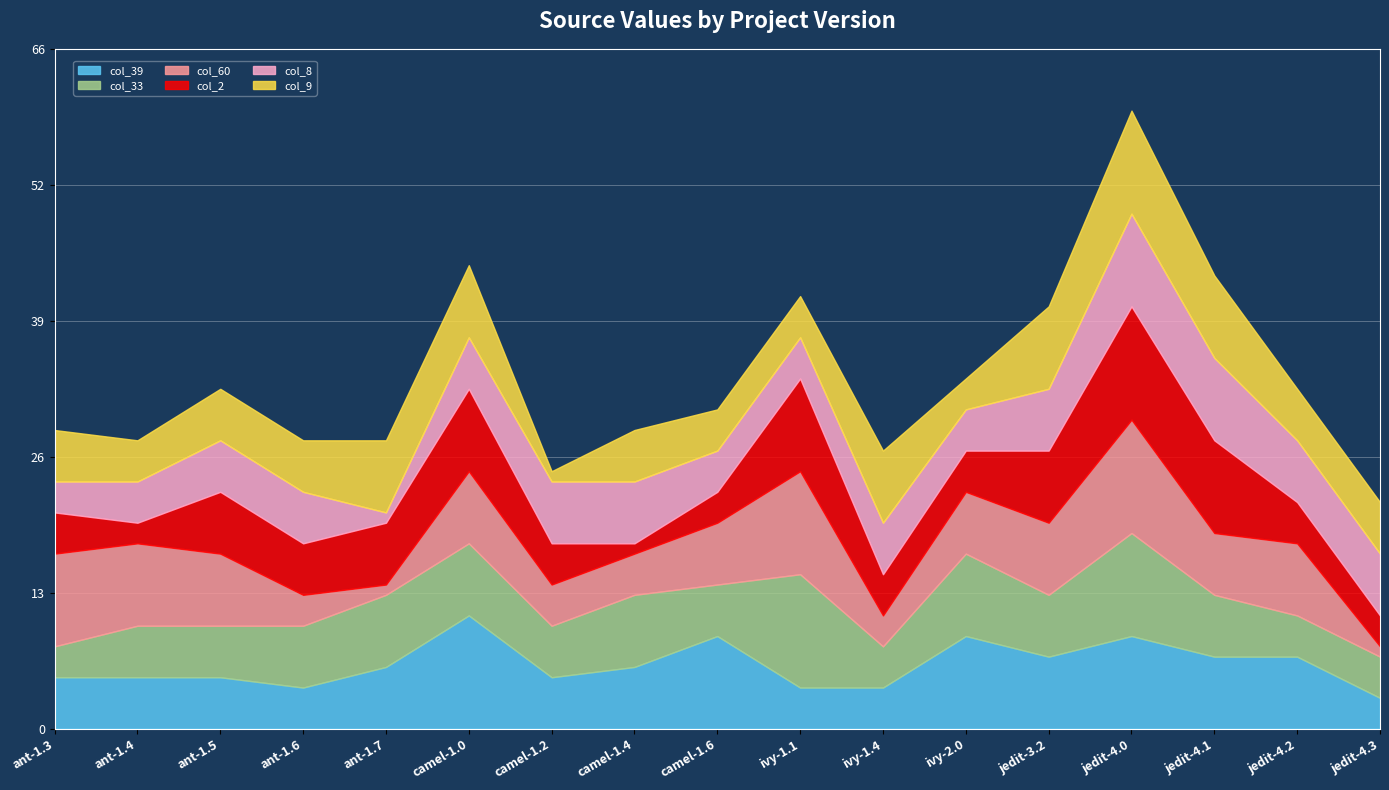

What is the maximum value shown in the chart?

11